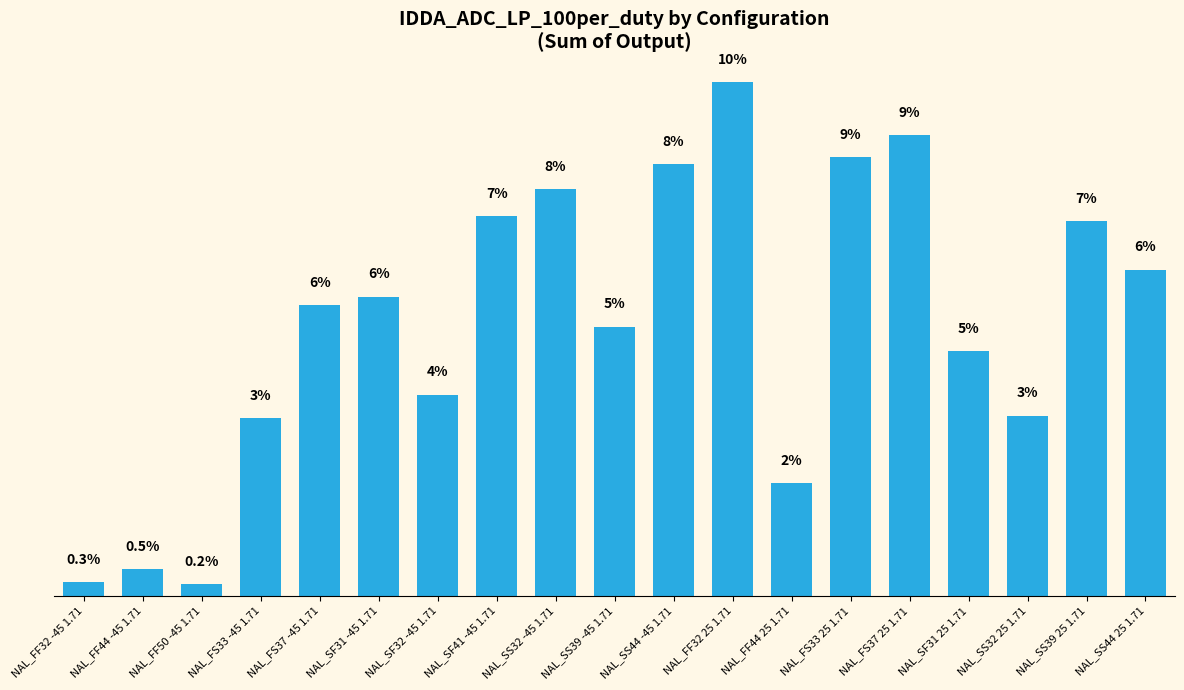

Are the bars horizontal?

No